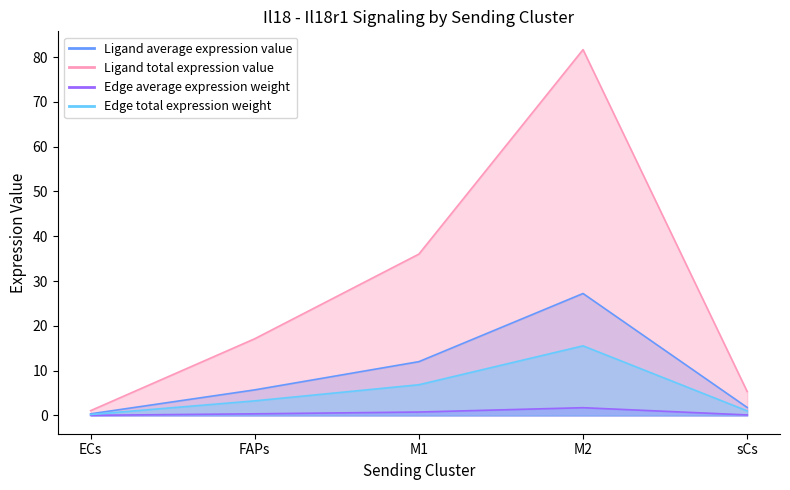

Which has a higher value, M1 or ECs?

M1